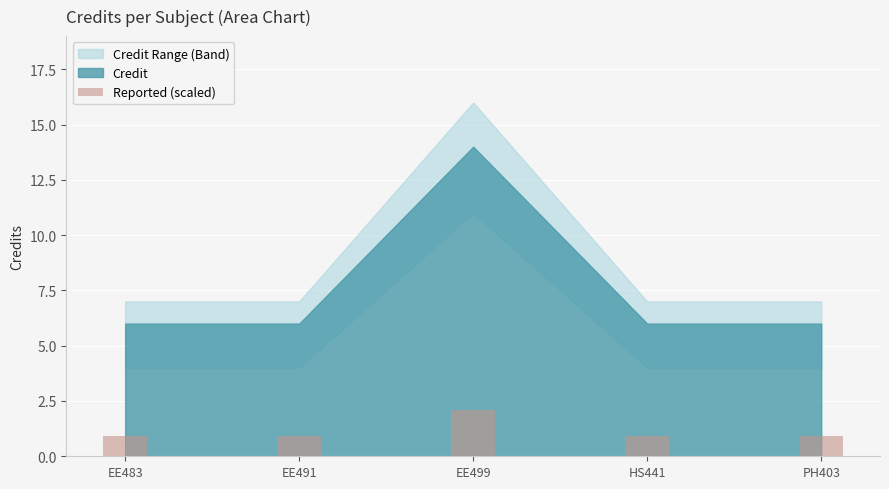

What position from the left is HS441?

4